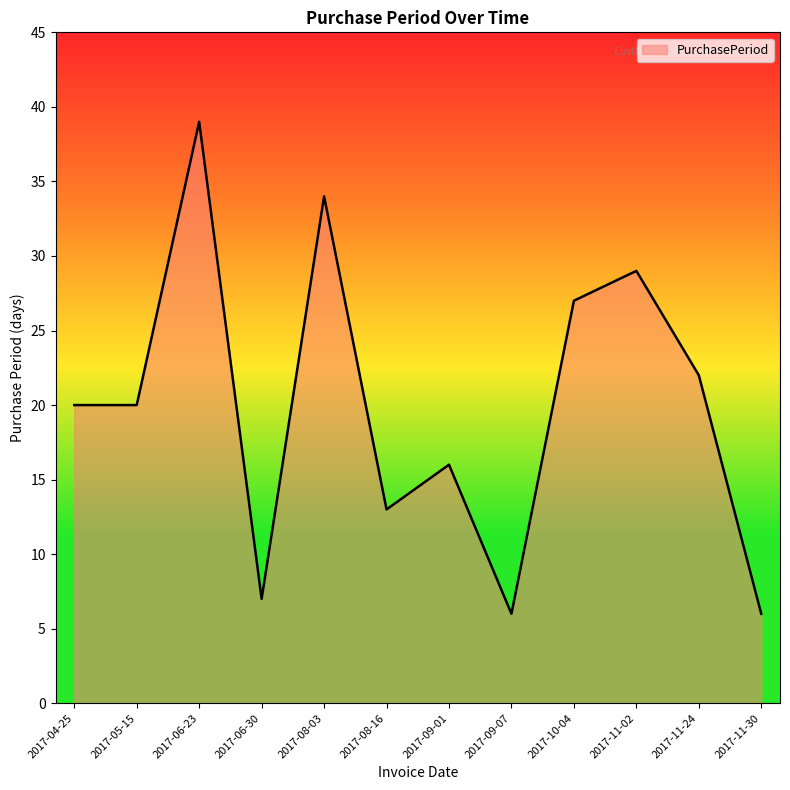

What is the sum of all values?

239